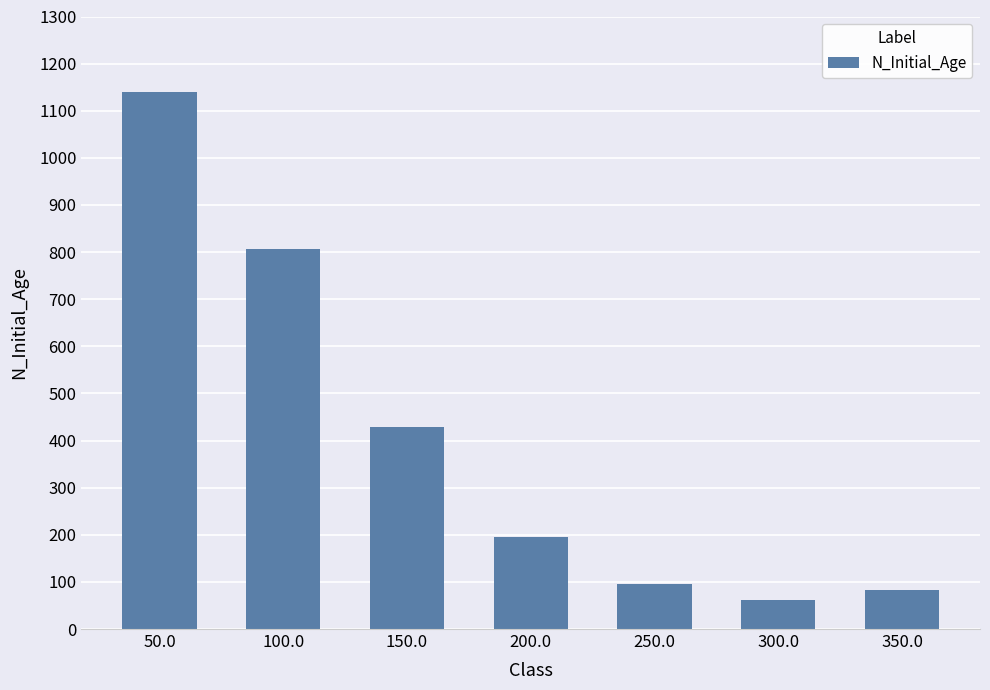

What is the sum of all values?

2808